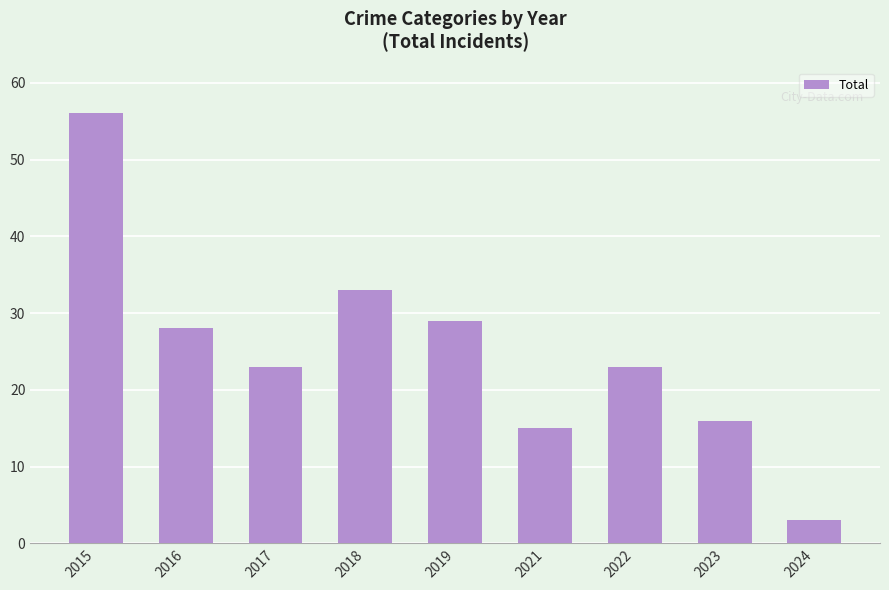

Does the chart contain stacked bars?

No